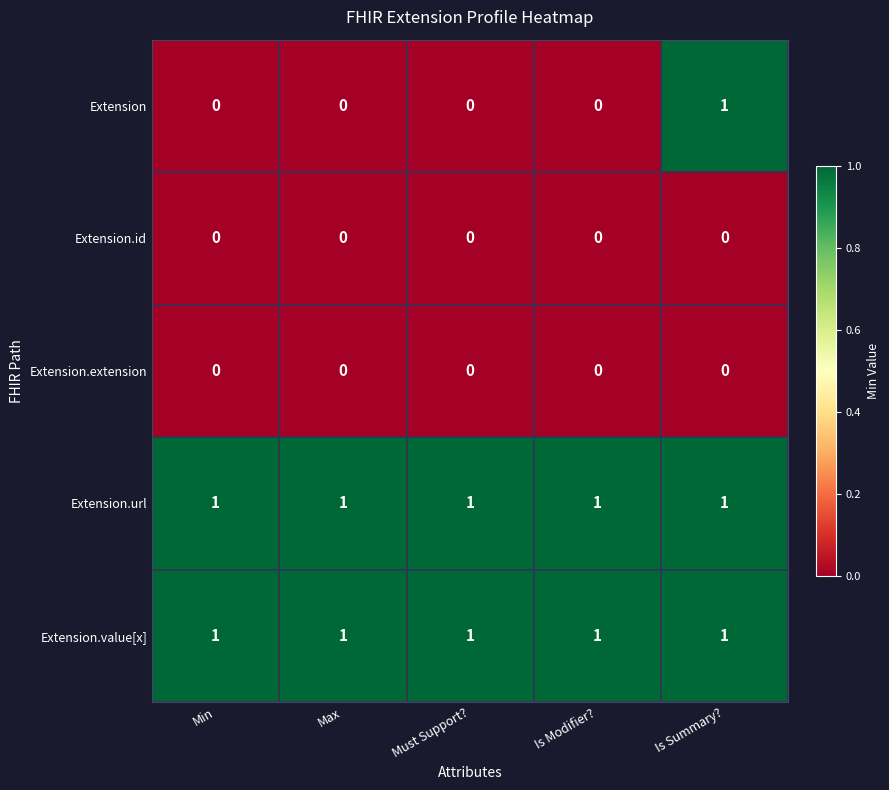

True or false: Extension.url has a value of 1 at Max.

True